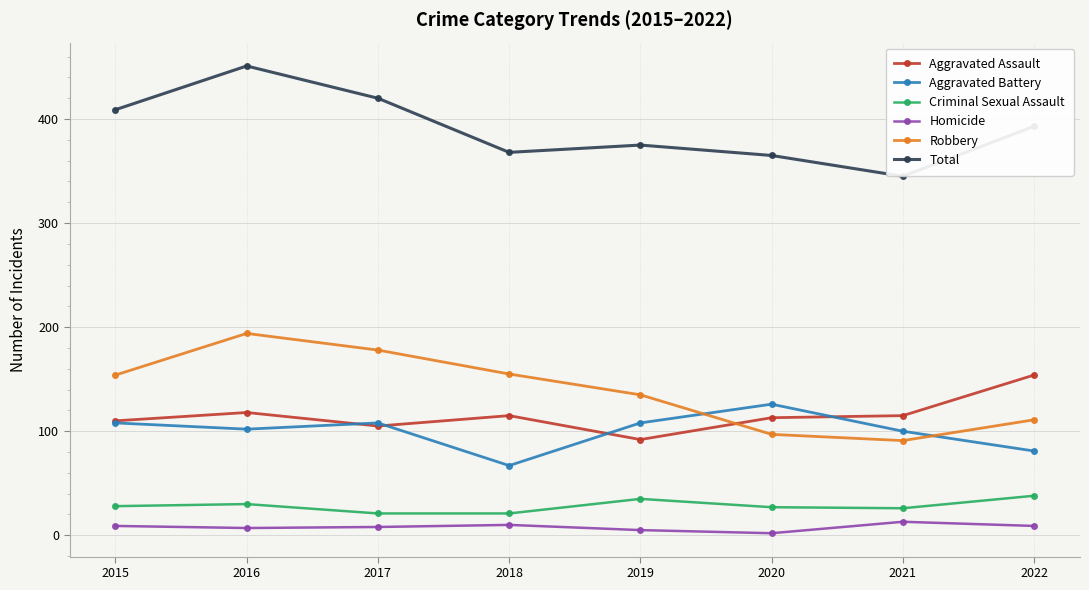

What is the spread (max minus min) of values at 2021?

332